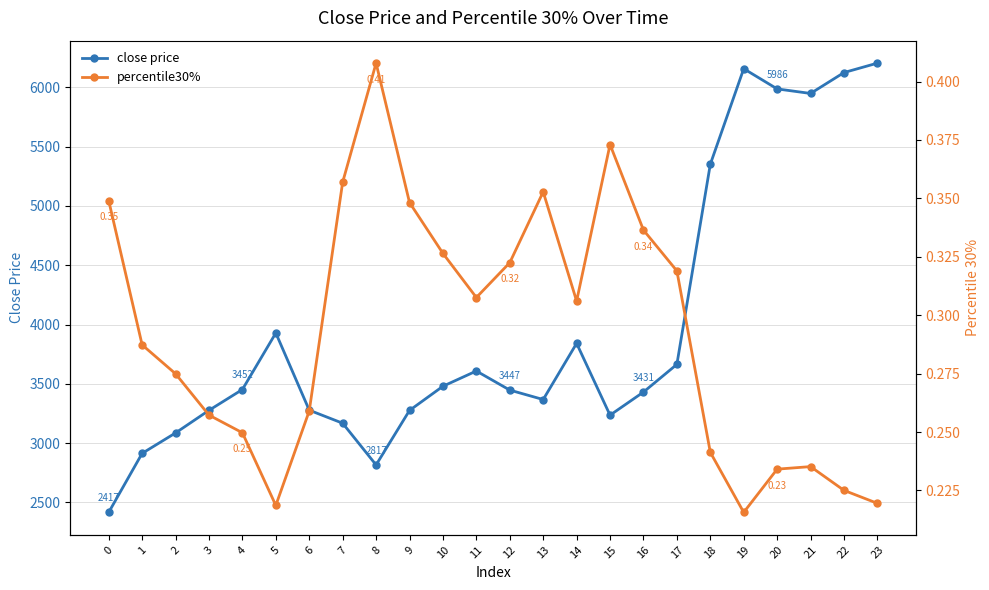

True or false: close price has a value of 5875.4 at 4.

False